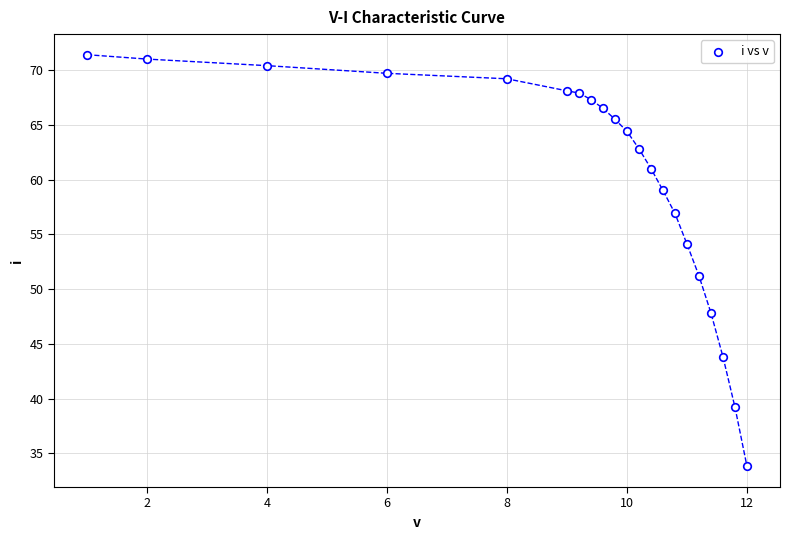

What is the range of X values (max minus min)?

11.0